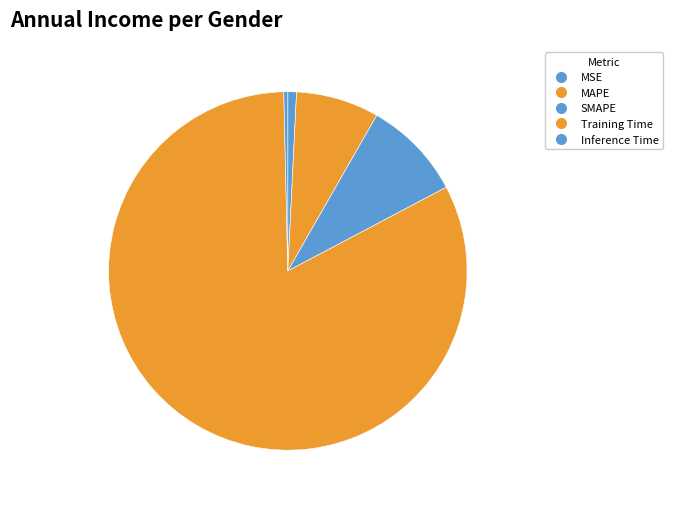

How many slices are in this pie chart?

5